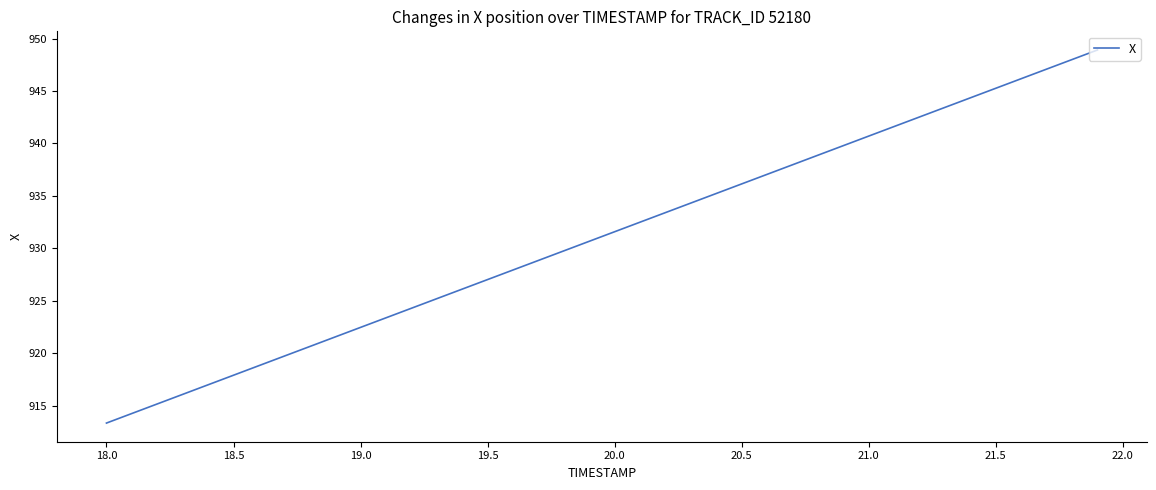

What is the minimum value shown in the chart?

913.3